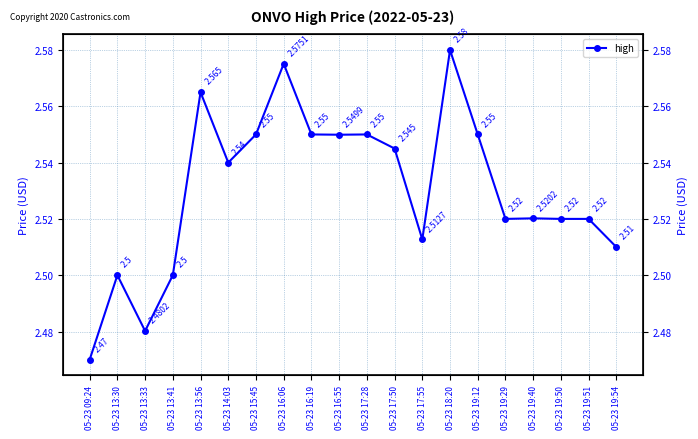

Rank the categories by value from lowest to highest.

05-23 09:24, 05-23 13:33, 05-23 13:30, 05-23 13:41, 05-23 19:54, 05-23 17:55, 05-23 19:29, 05-23 19:50, 05-23 19:51, 05-23 19:40, 05-23 14:03, 05-23 17:50, 05-23 16:55, 05-23 15:45, 05-23 16:19, 05-23 17:28, 05-23 19:12, 05-23 13:56, 05-23 16:06, 05-23 18:20